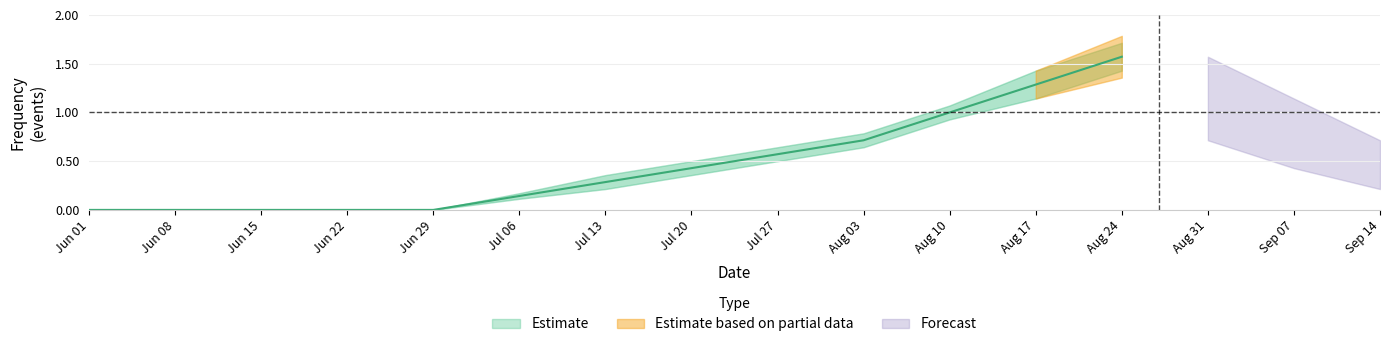

What is the sum of the values at 5 and 4?

1